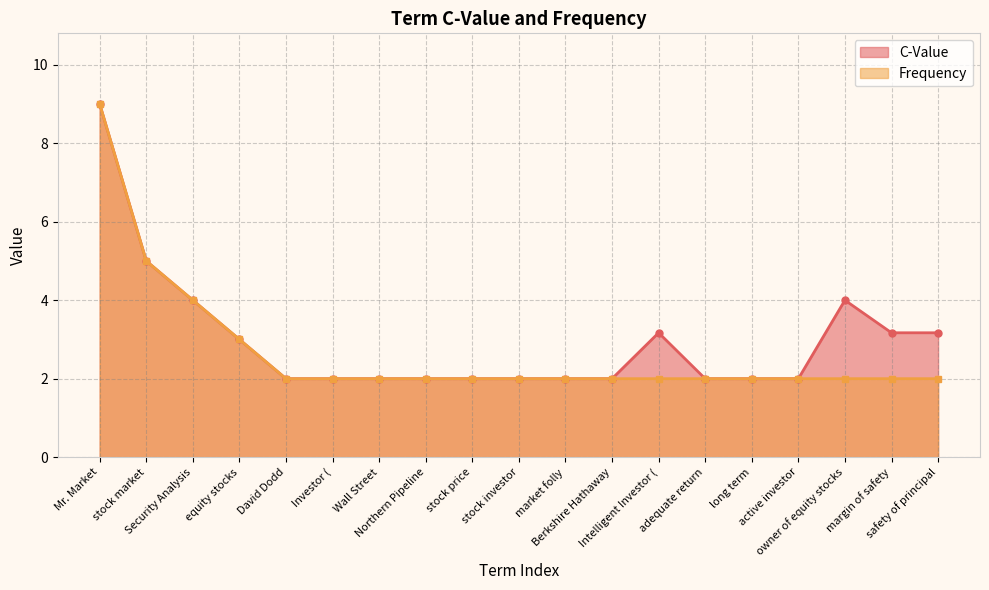

What are all the series names shown in the legend?

C-Value, Frequency